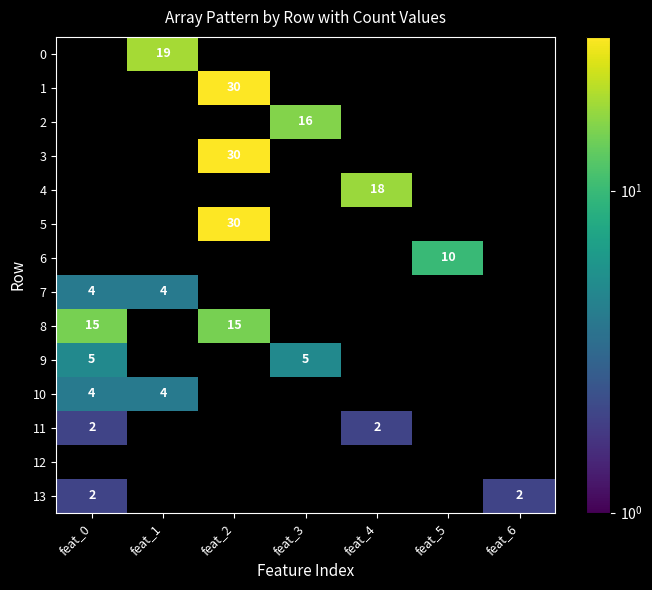

Which has a higher value, feat_4 or feat_2?

feat_2